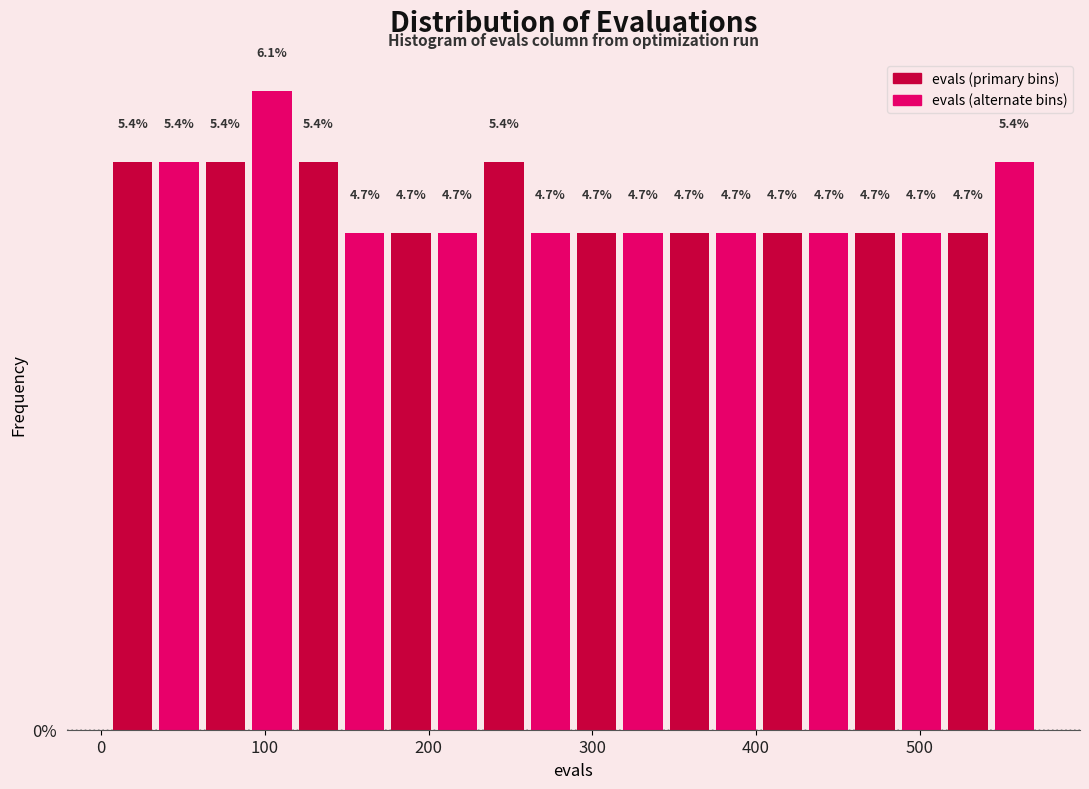

Around what value on the x-axis is the tallest bar? Give the approximate position of its centre, as read against the axis.

100